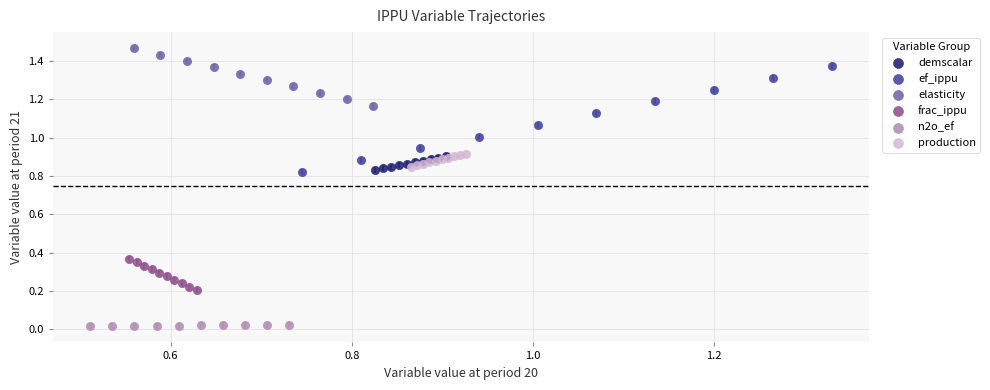

Which series contains the lowest Y value?

n2o_ef